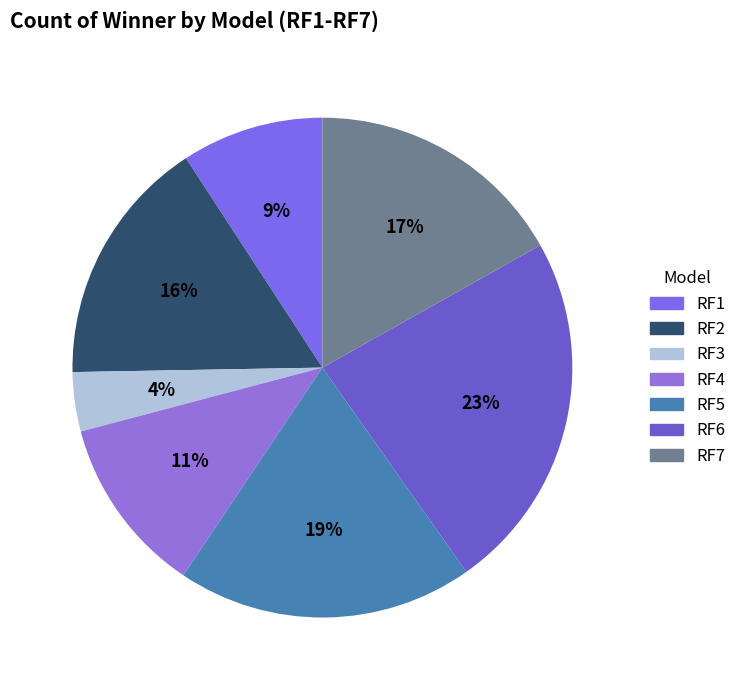

To the nearest percent, what portion does RF1 represent?

9%